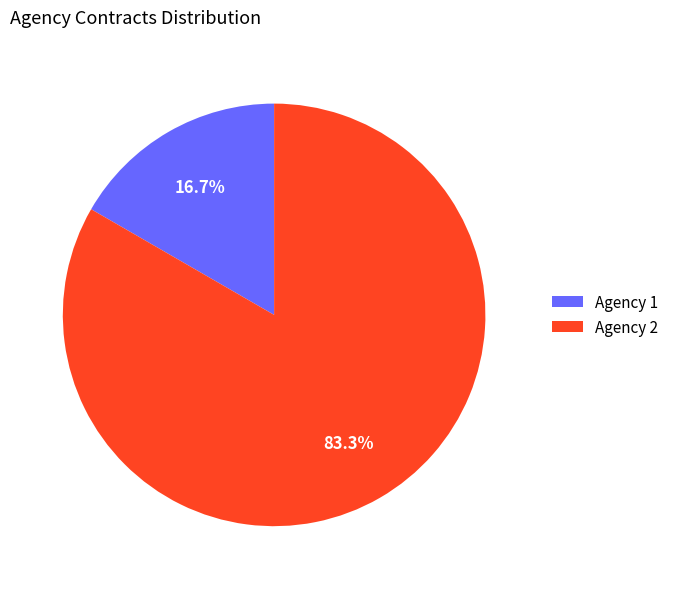

Is the sum of Agency 1 and Agency 2 greater than half?

Yes